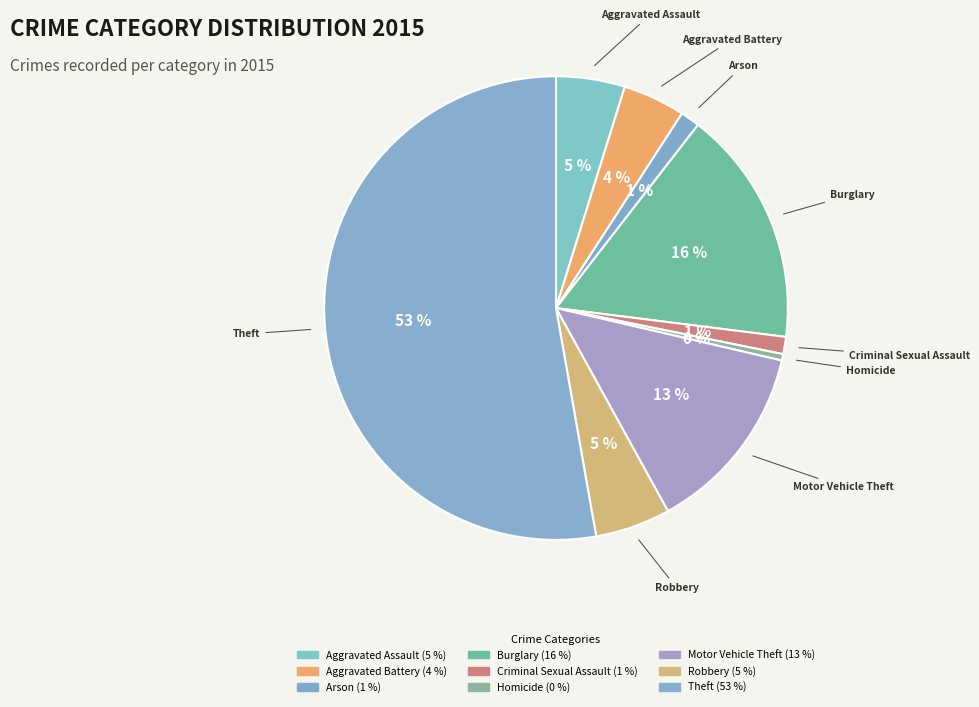

Is the sum of Burglary and Theft greater than half?

Yes